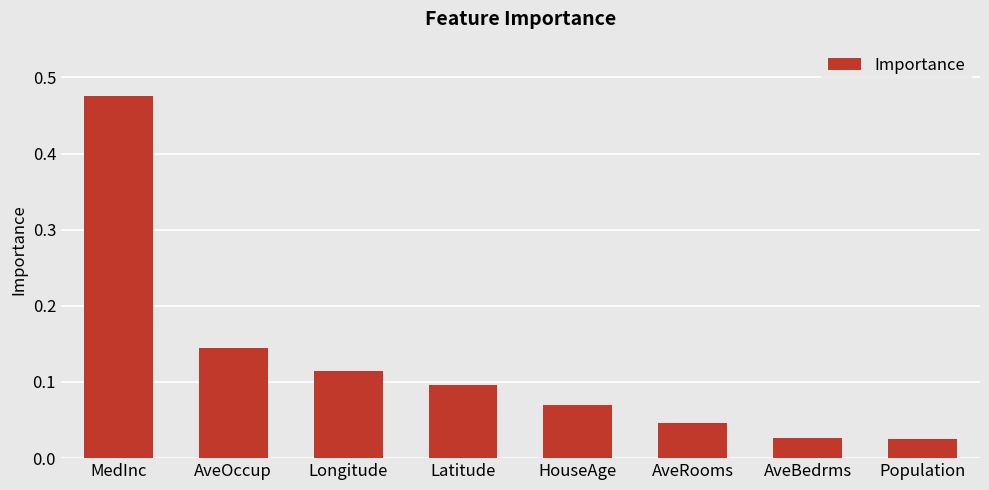

Between Longitude and MedInc, which is larger?

MedInc